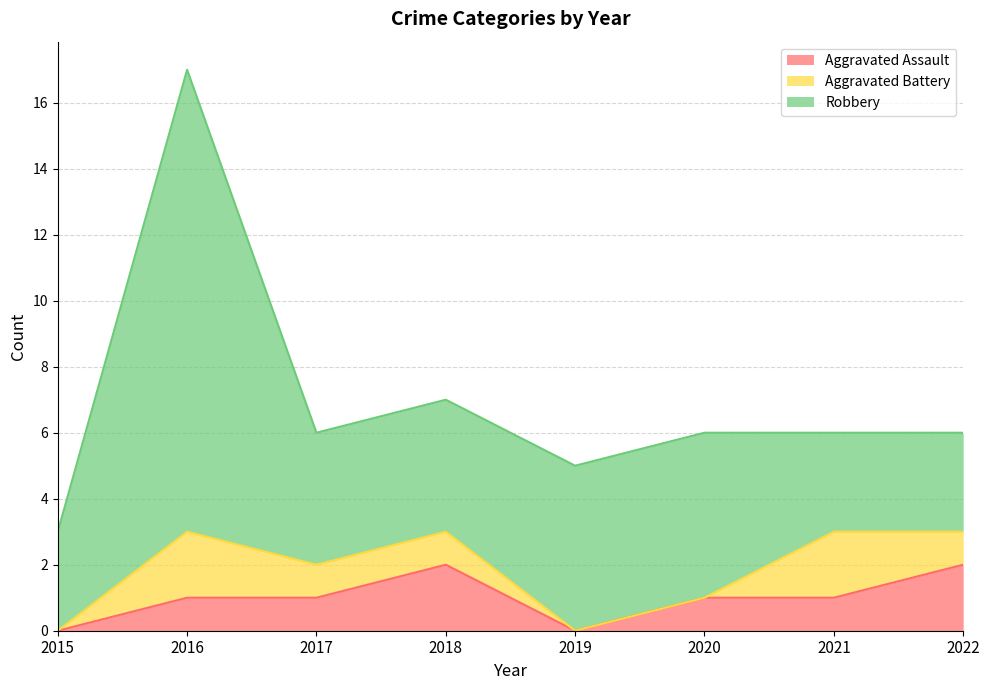

What is the difference between the second highest and minimum values in the Robbery series?

2